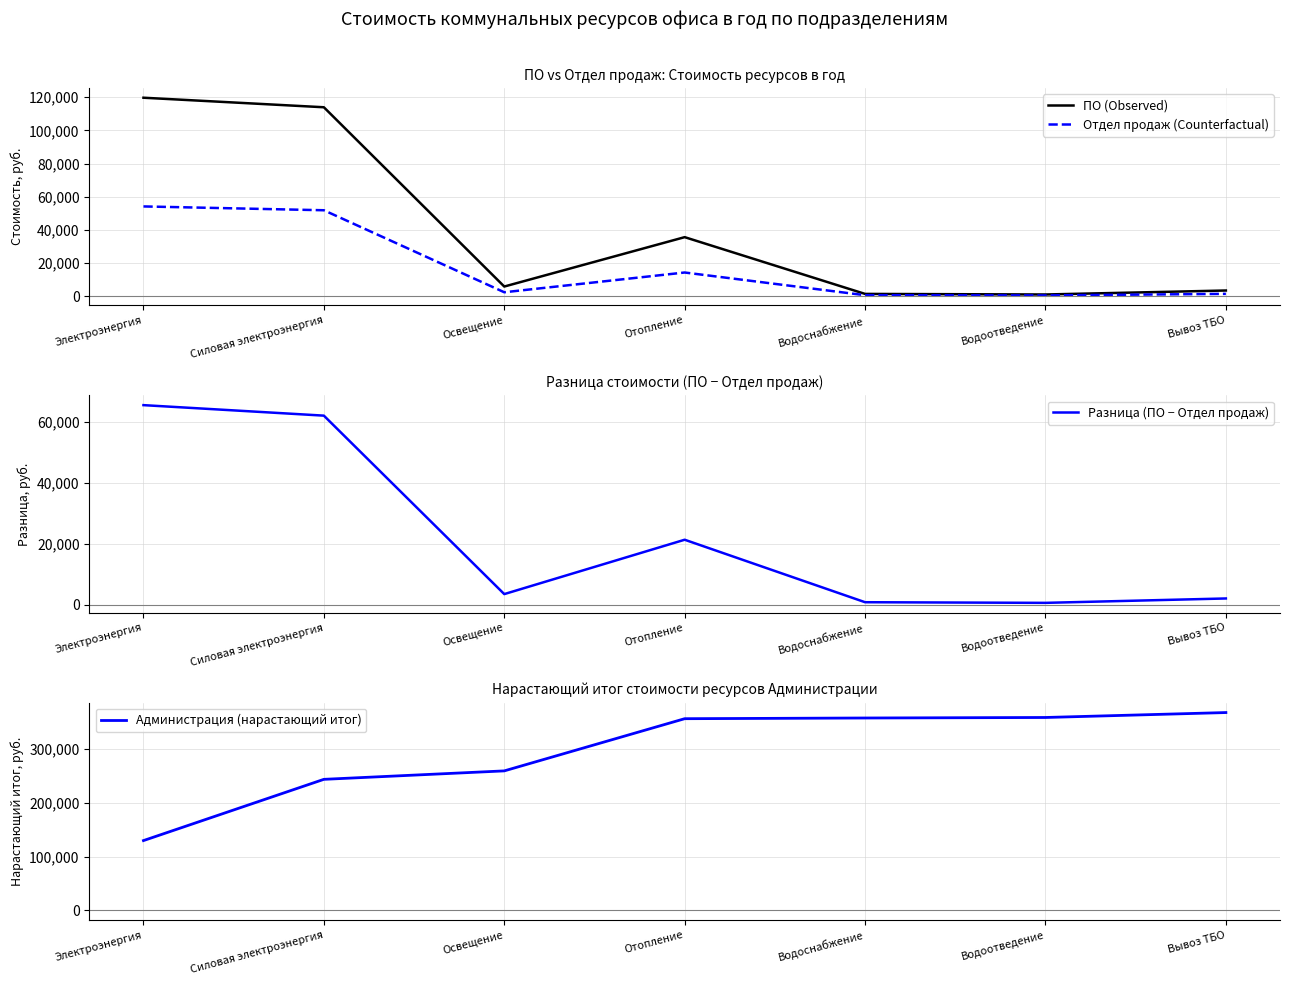

True or false: Отдел продаж (Counterfactual) has a value of 51792.6 at Силовая электроэнергия.

True